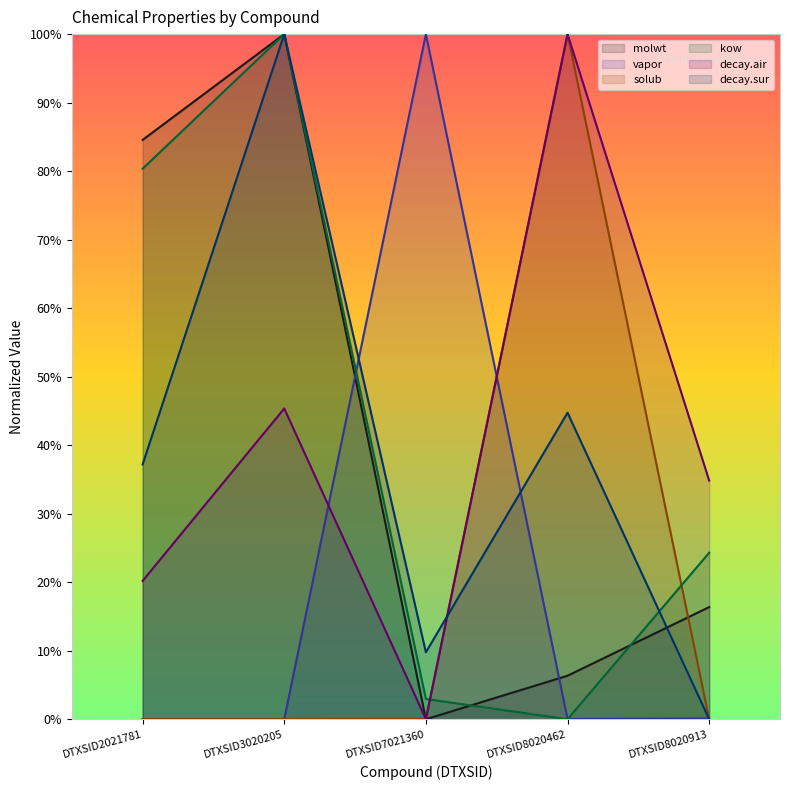

Between which two adjacent categories do molwt and vapor first intersect?

DTXSID3020205 and DTXSID7021360